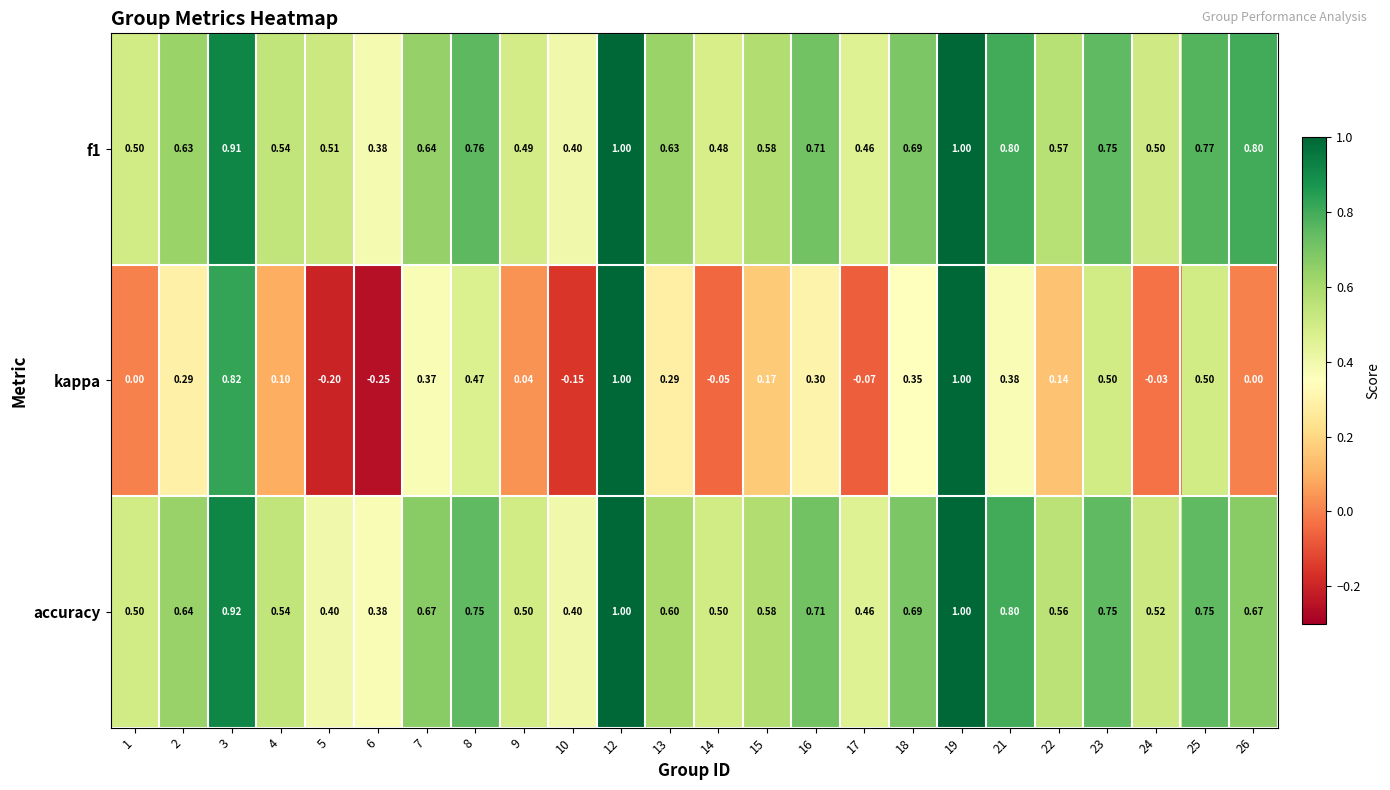

Is the value of kappa at 19 greater than the value of accuracy at 1?

Yes